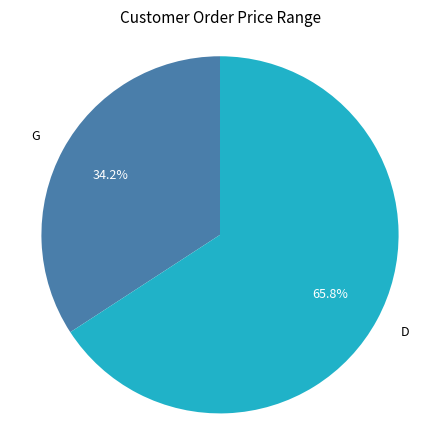

Which category has the smallest portion of the pie?

G